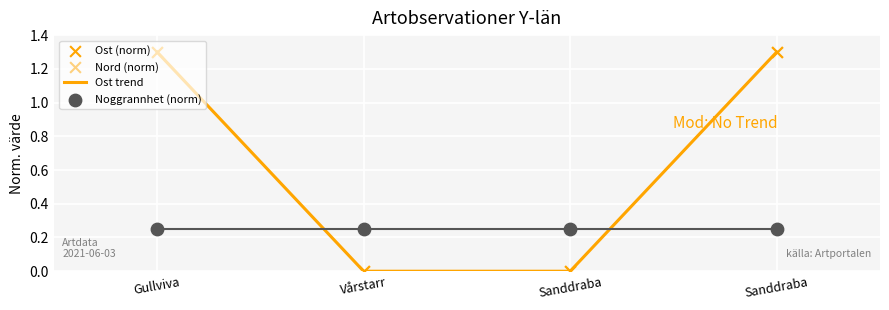

What are all the series names shown in the legend?

Ost trend, Ost (norm), Nord (norm), Noggrannhet (norm)